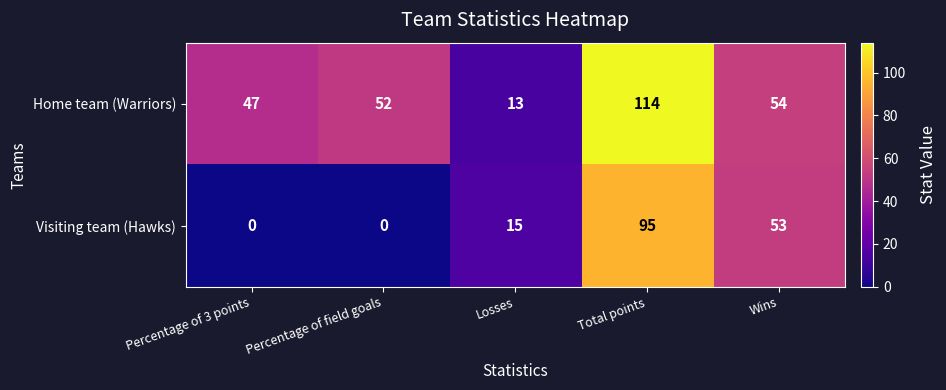

How many distinct data groups are displayed?

2